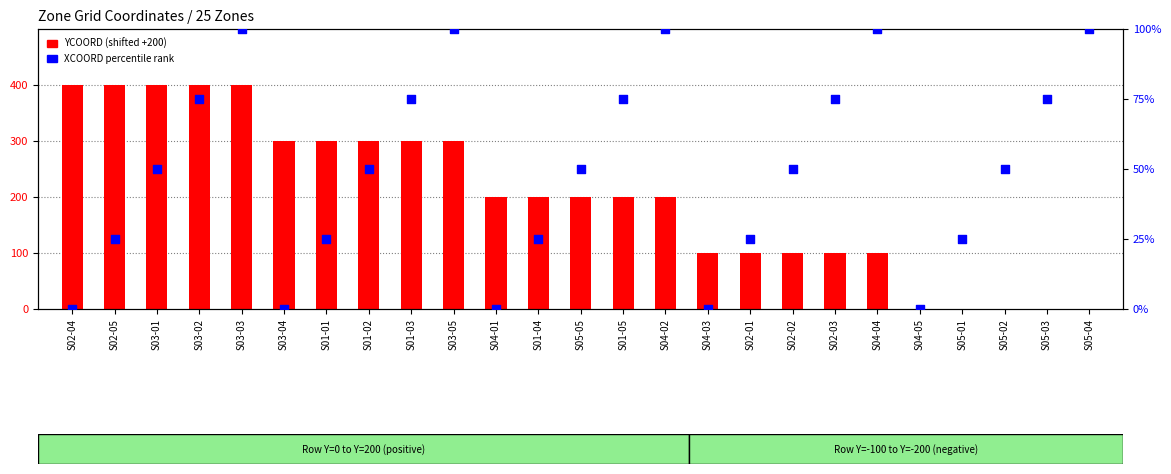

What is the total value across all series at S05-05?

250